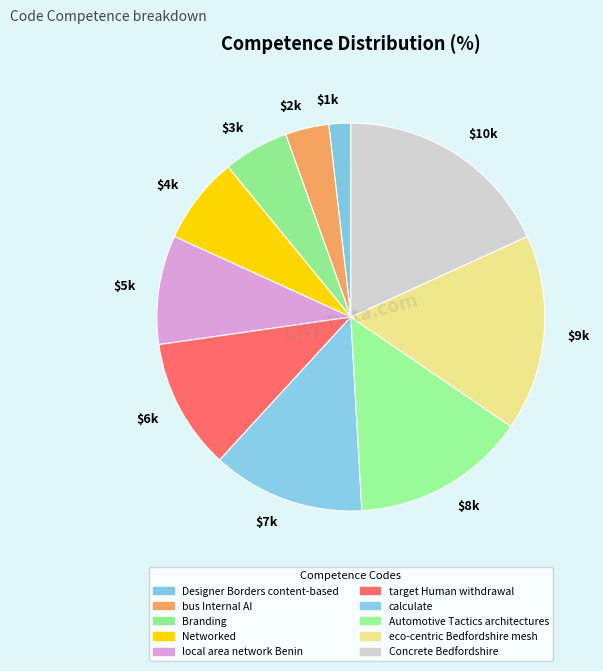

How many segments does this pie chart have?

10